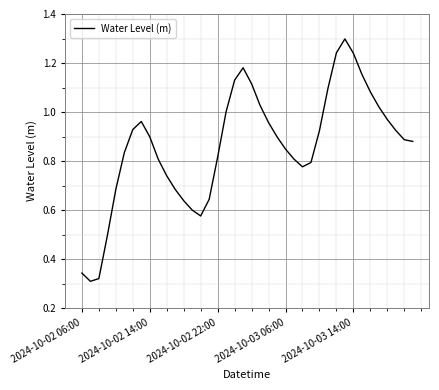

What is the greatest value displayed?

1.3